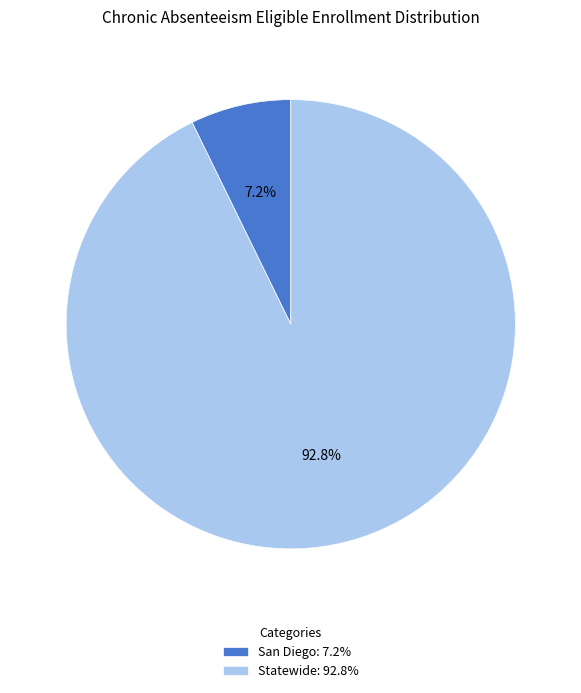

Which category has the smallest portion of the pie?

San Diego